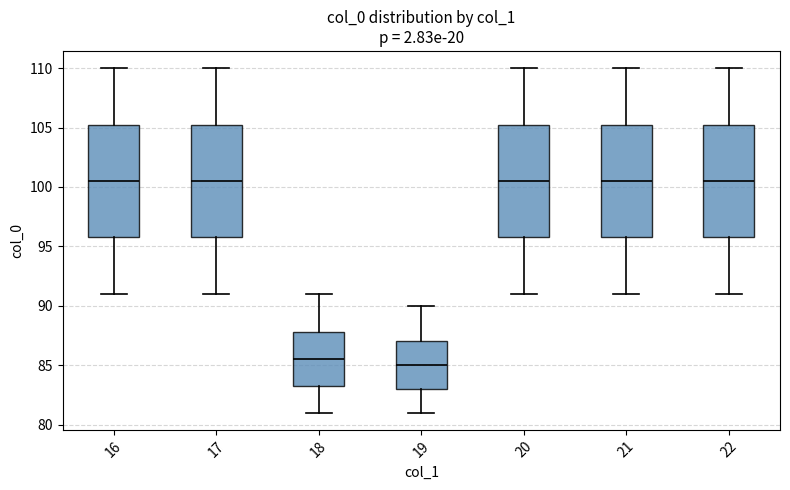

Where is the upper edge of the box at x = 19 on the y-axis? The values are not printed on the chart, so give them approximately, as read against the axis.

87.0